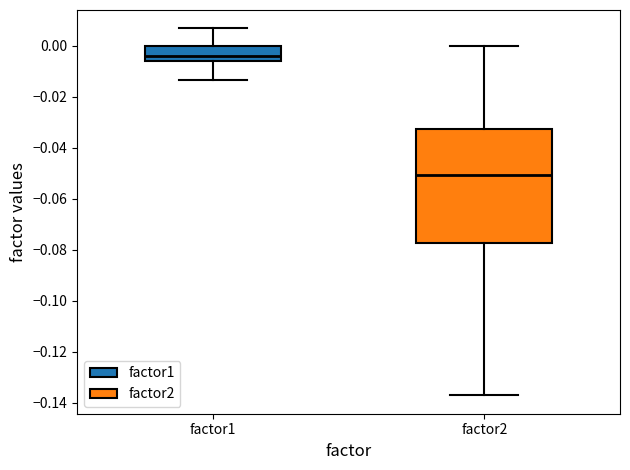

Comparing the boxes themselves (not the whiskers), which one is the tallest?

factor2